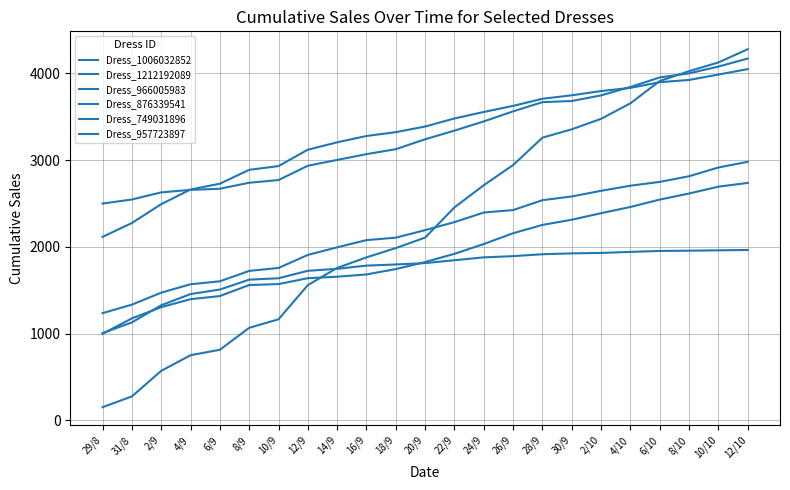

Reading left to right, extract all data points from this chart.

Dress_1006032852: 2114	2274	2491	2660	2727	2887	2930	3119	3204	3277	3321	3386	3479	3554	3624	3706	3746	3795	3832	3897	3923	3985	4048
Dress_1212192089: 151	275	570	750	813	1066	1164	1558	1756	1878	1985	2106	2454	2710	2942	3258	3354	3475	3654	3911	4024	4125	4277
Dress_966005983: 1005	1128	1326	1455	1507	1621	1637	1723	1746	1783	1796	1812	1845	1878	1892	1914	1924	1929	1941	1952	1955	1959	1963
Dress_876339541: 996	1175	1304	1396	1432	1559	1570	1638	1655	1681	1743	1824	1919	2032	2156	2252	2312	2387	2459	2544	2614	2693	2736
Dress_749031896: 2498	2545	2627	2656	2669	2738	2769	2934	3001	3068	3125	3239	3339	3445	3561	3667	3680	3745	3842	3952	3999	4077	4170
Dress_957723897: 1235	1333	1471	1568	1602	1722	1756	1906	1994	2077	2105	2192	2284	2395	2423	2537	2580	2645	2704	2748	2813	2914	2979